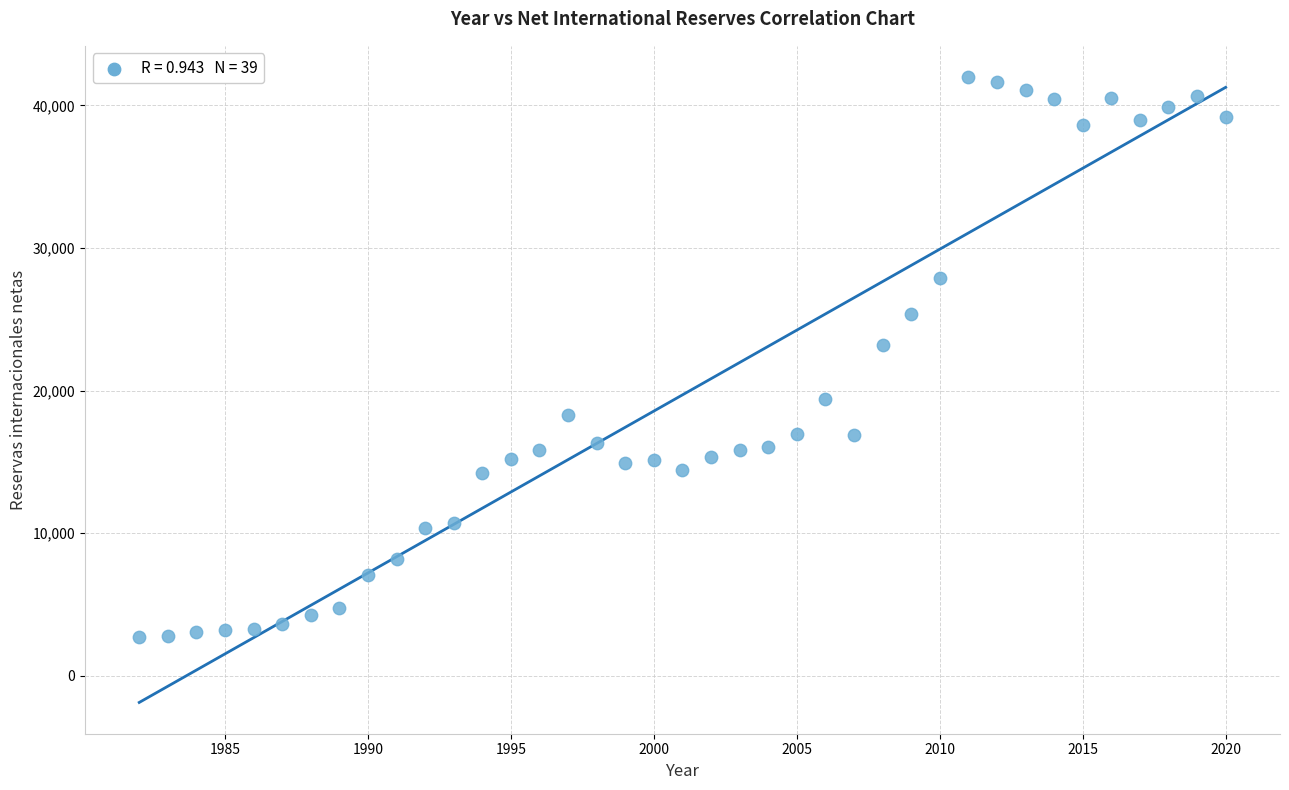

What is the range of X values (max minus min)?

38